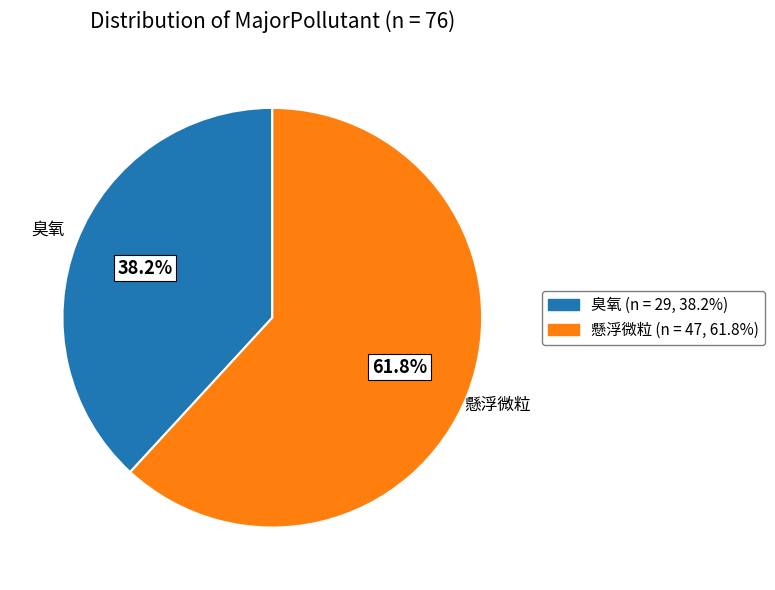

To the nearest percent, what is the average slice percentage?

50%